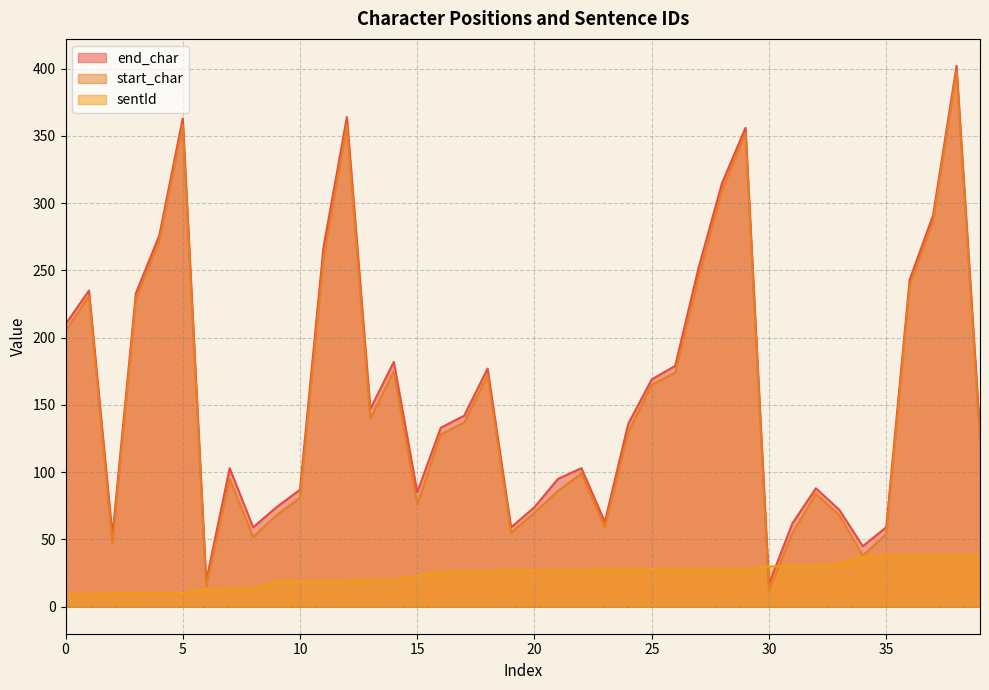

True or false: end_char has a value of 177 at 18.

True